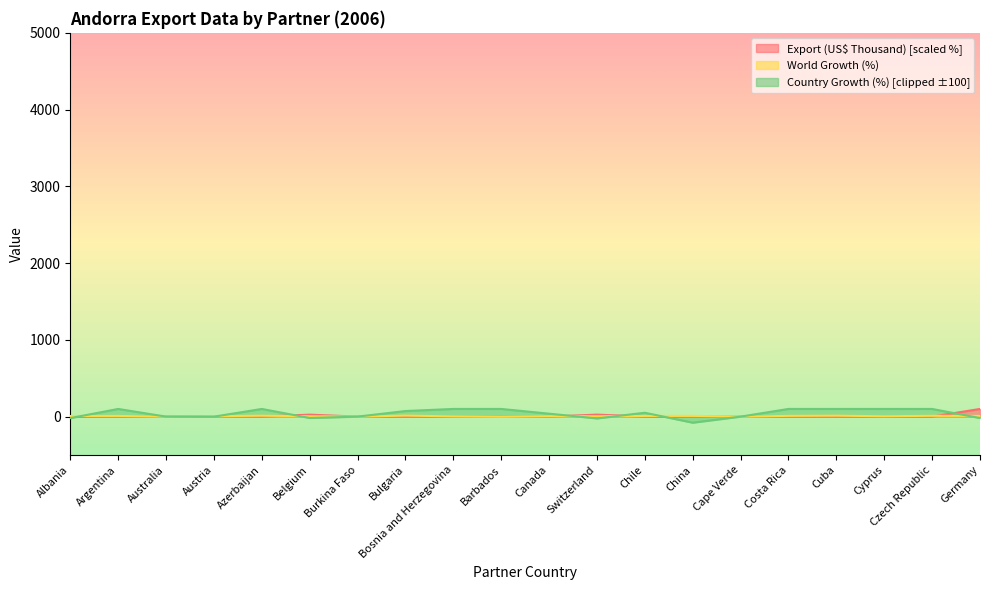

How many categories are shown in the chart?

20